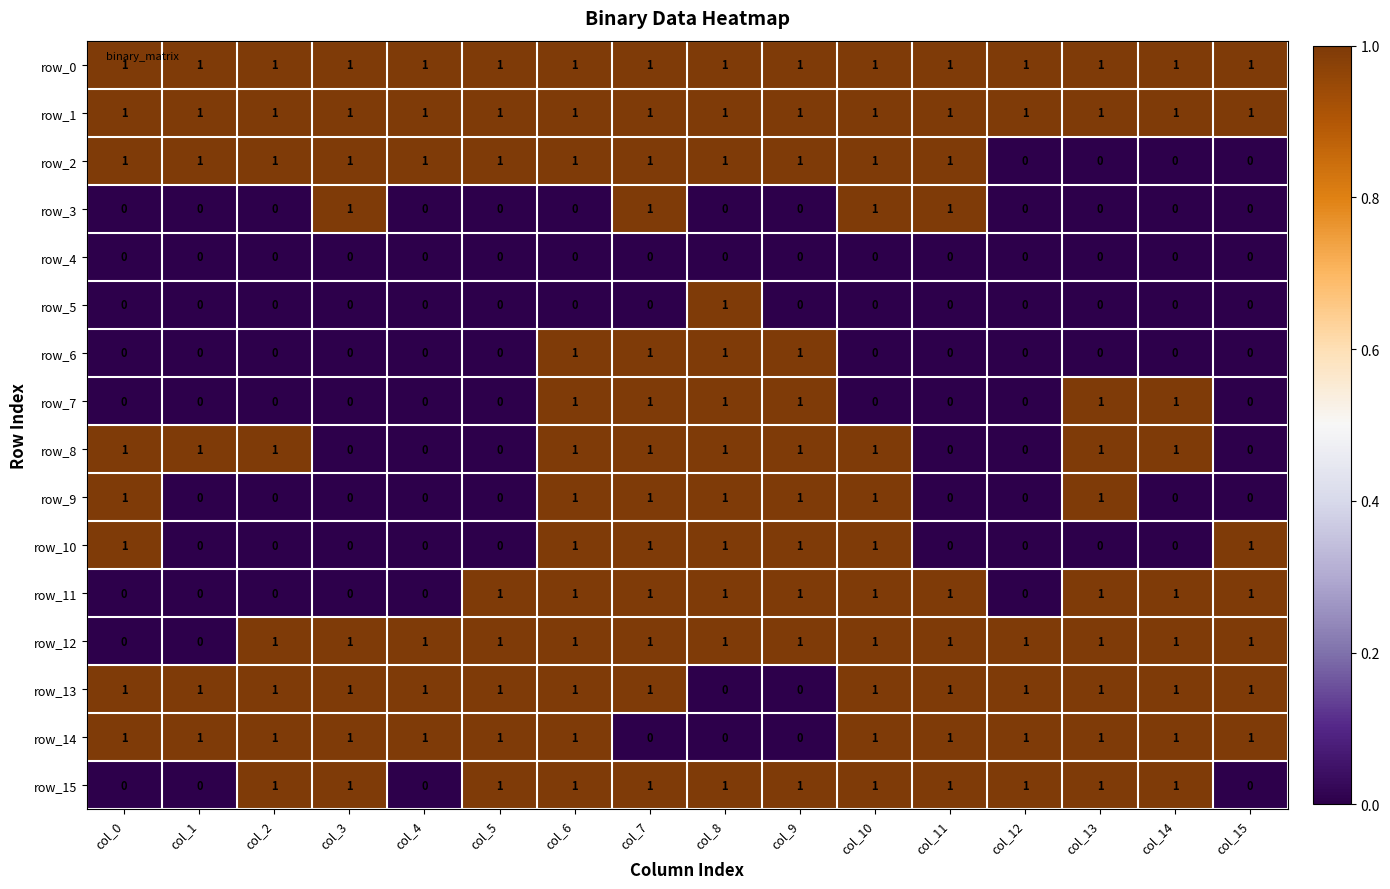

The value of row_9 at col_7 is 0. True or false?

False